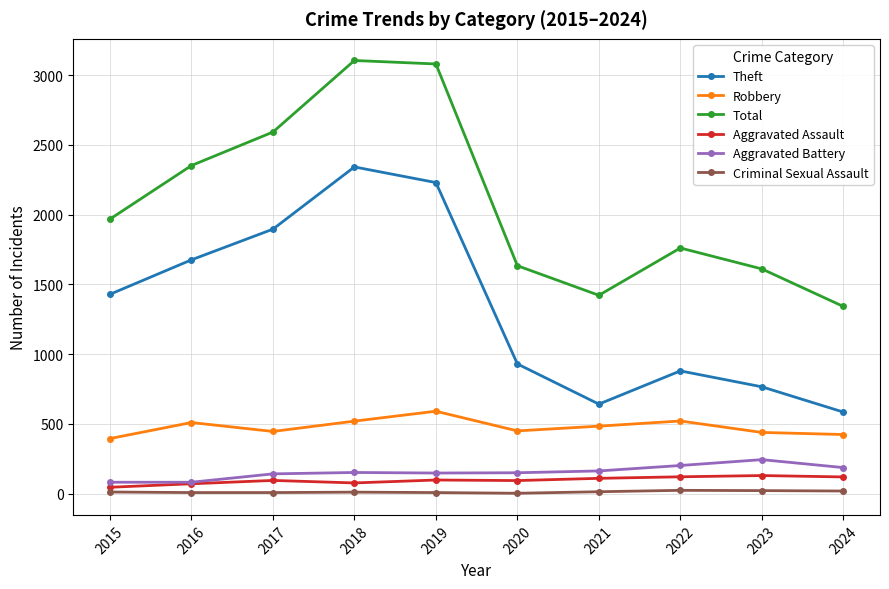

True or false: Aggravated Battery has a value of 82 at 2015.

True